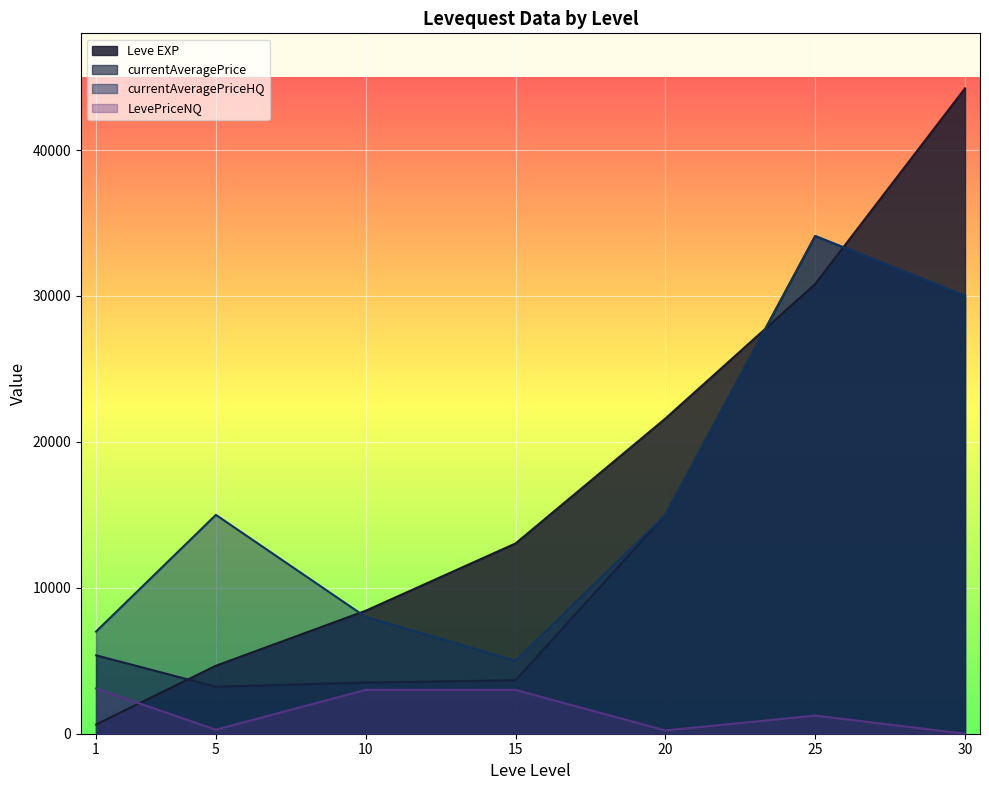

Is it true that currentAveragePriceHQ equals 34107.5 at 25?

True